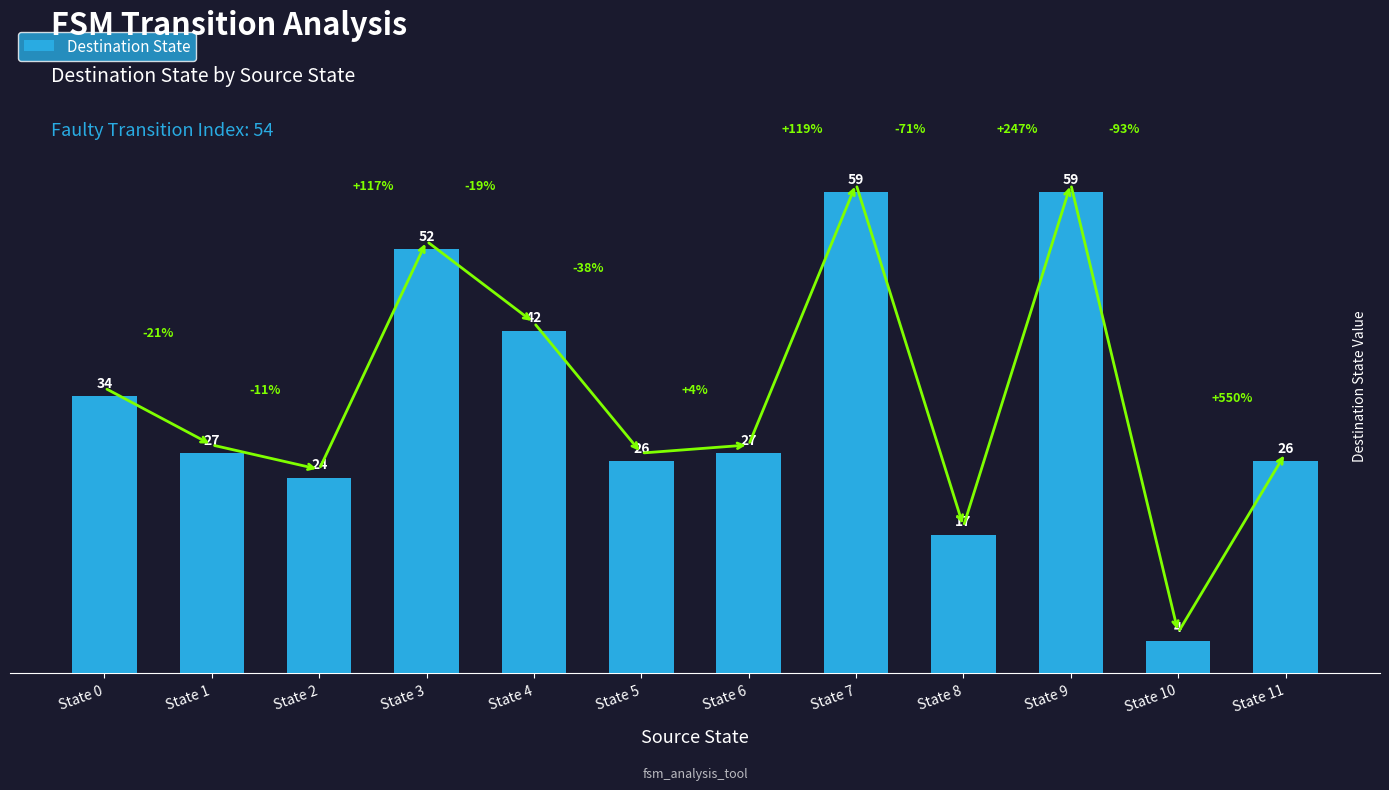

Approximately how many times larger is the value at State 1 compared to State 5?

1.0